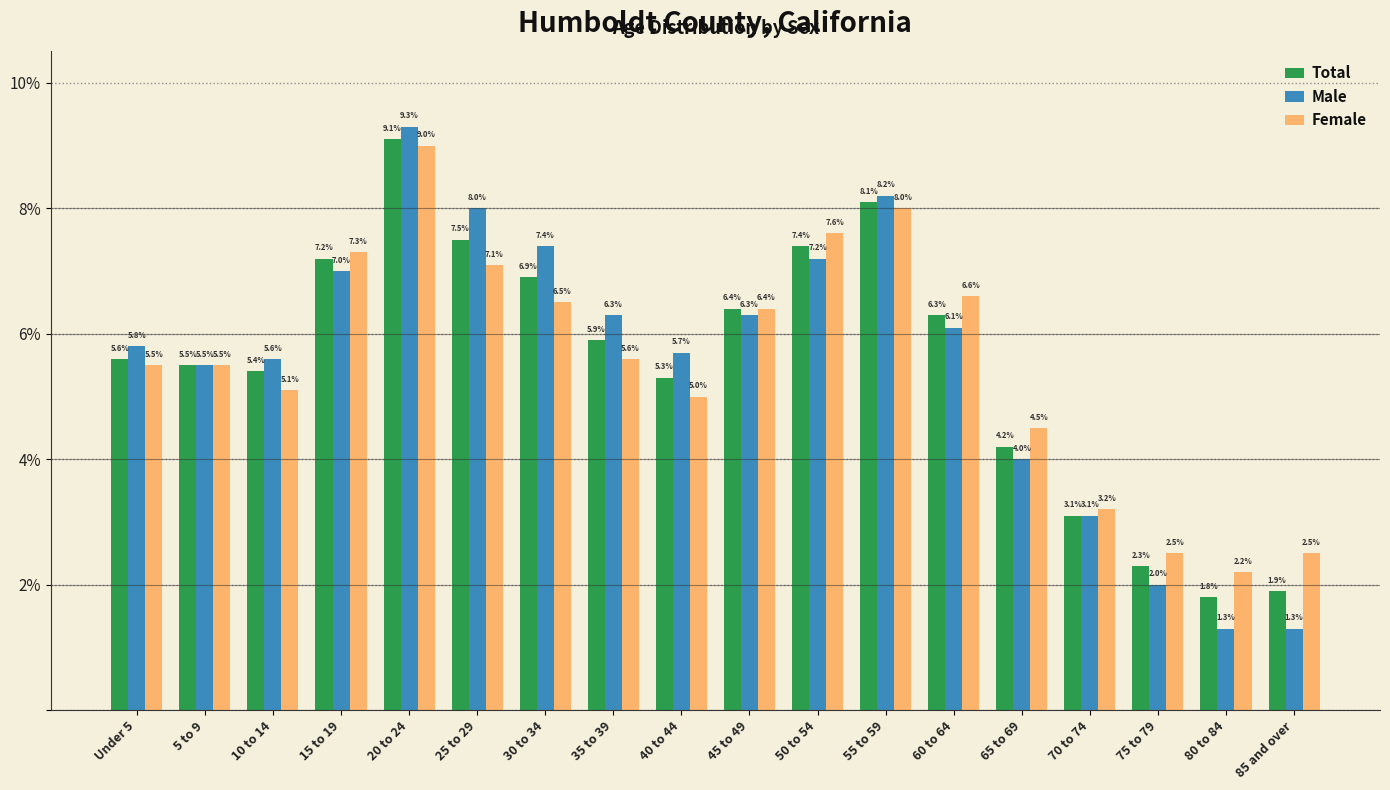

Reading right to left, what are all the values shown in this chart?

Total: 1.9	1.8	2.3	3.1	4.2	6.3	8.1	7.4	6.4	5.3	5.9	6.9	7.5	9.1	7.2	5.4	5.5	5.6
Male: 1.3	1.3	2.0	3.1	4.0	6.1	8.2	7.2	6.3	5.7	6.3	7.4	8.0	9.3	7.0	5.6	5.5	5.8
Female: 2.5	2.2	2.5	3.2	4.5	6.6	8.0	7.6	6.4	5.0	5.6	6.5	7.1	9.0	7.3	5.1	5.5	5.5